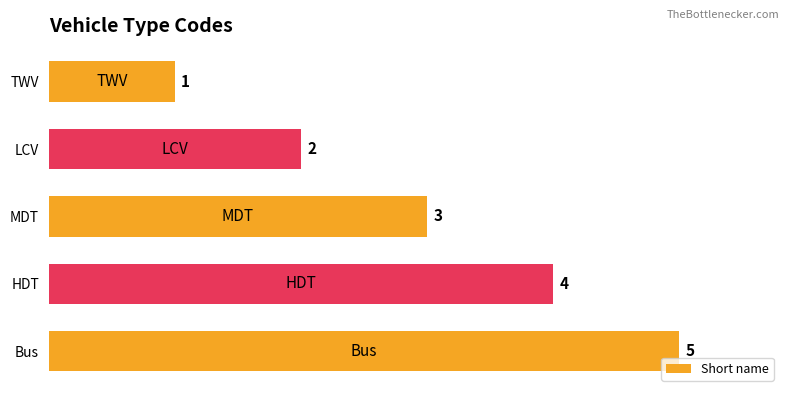

Rank the categories by value from lowest to highest.

TWV, LCV, MDT, HDT, Bus